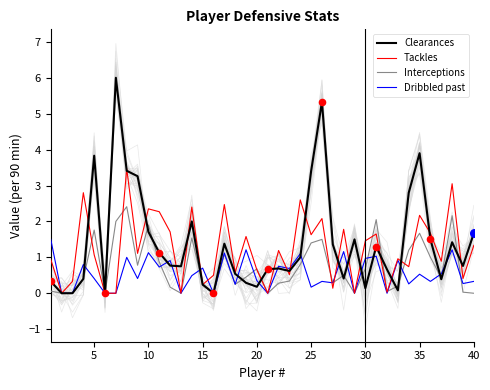

At how many categories does at least one series exceed 2?

16